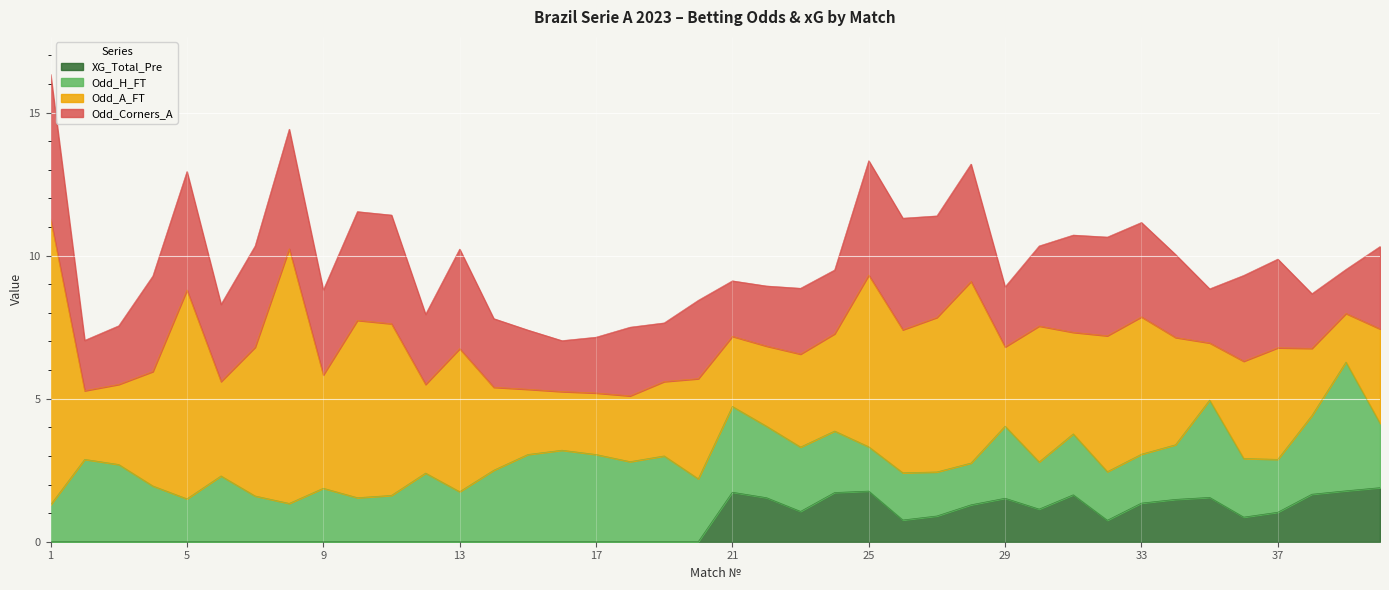

What is the value of the Odd_A_FT point at the 1st from the left?

10.0